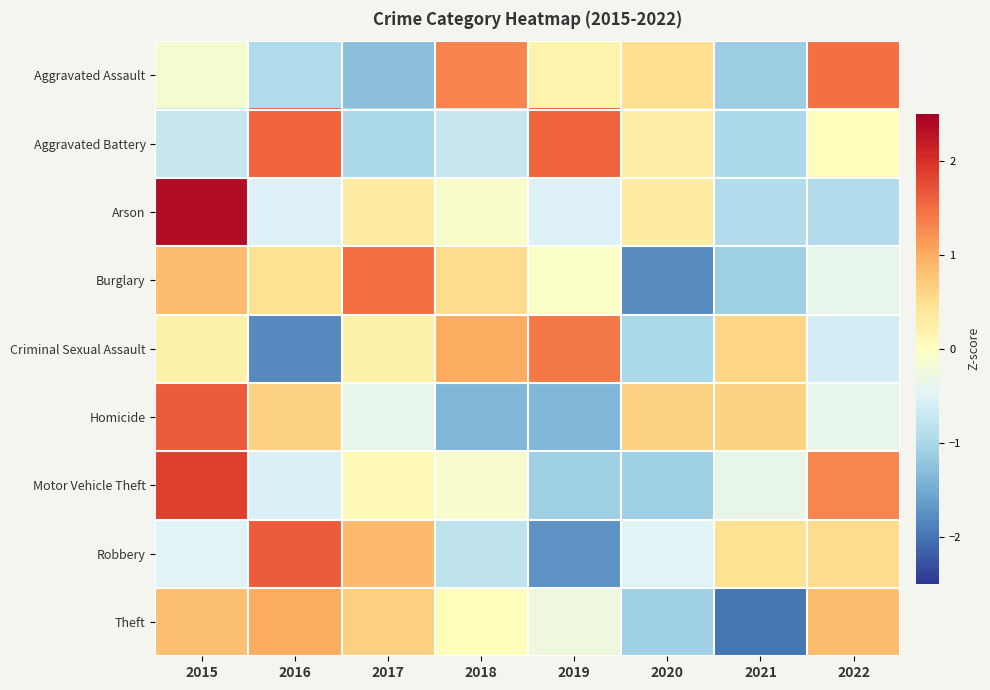

Which category has the highest value across all series?

2015